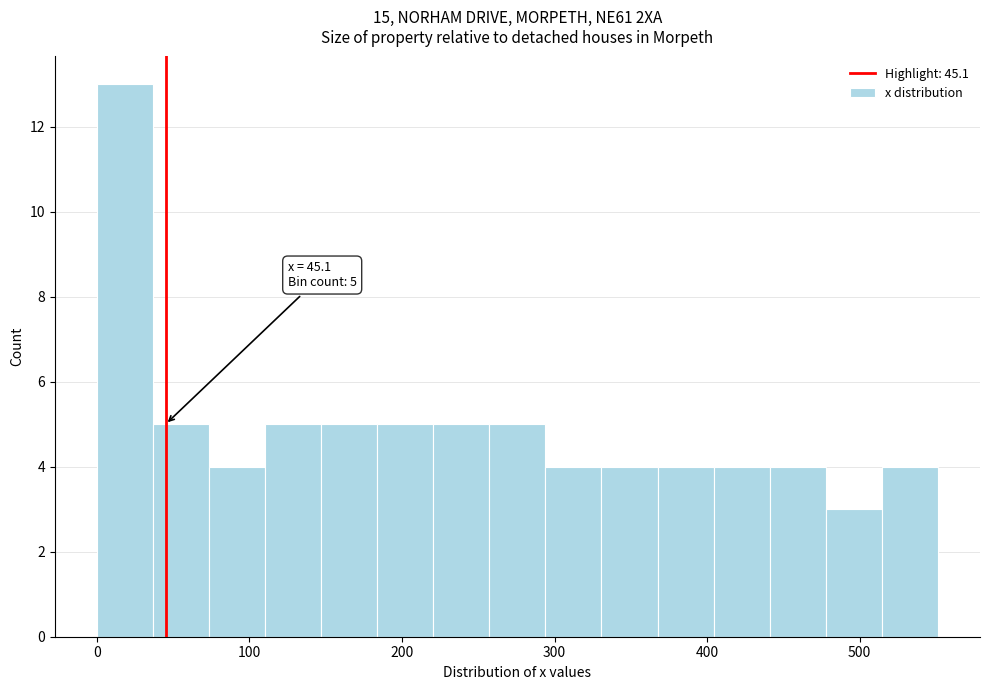

Around what value on the x-axis is the tallest bar? Give the approximate position of its centre, as read against the axis.

20